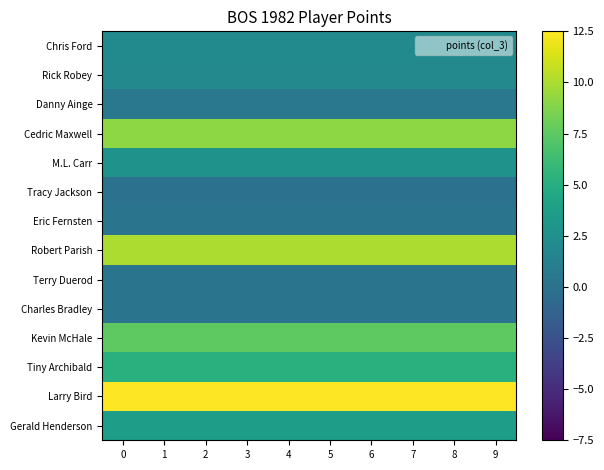

What is the difference between the highest and lowest values at 7?

12.5